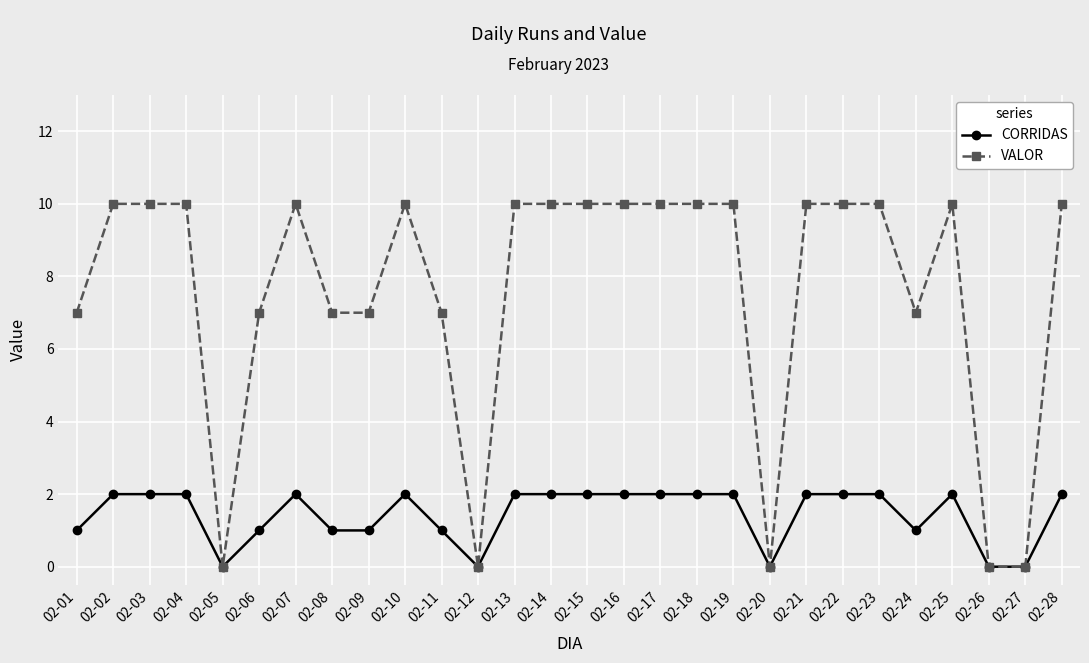

Reading right to left, what are all the values shown in this chart?

CORRIDAS: 2	0	0	2	1	2	2	2	0	2	2	2	2	2	2	2	0	1	2	1	1	2	1	0	2	2	2	1
VALOR: 10	0	0	10	7	10	10	10	0	10	10	10	10	10	10	10	0	7	10	7	7	10	7	0	10	10	10	7